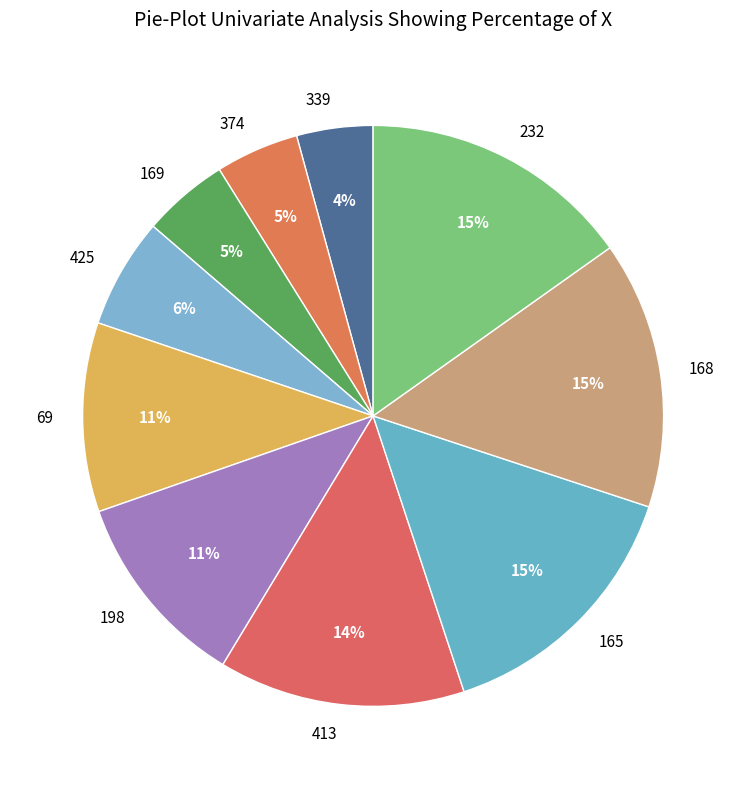

Is the sum of 374 and 425 greater than half?

No